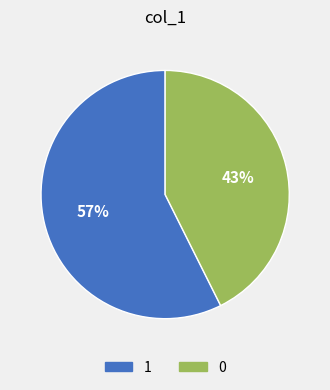

To the nearest percent, what portion does 1 represent?

57%